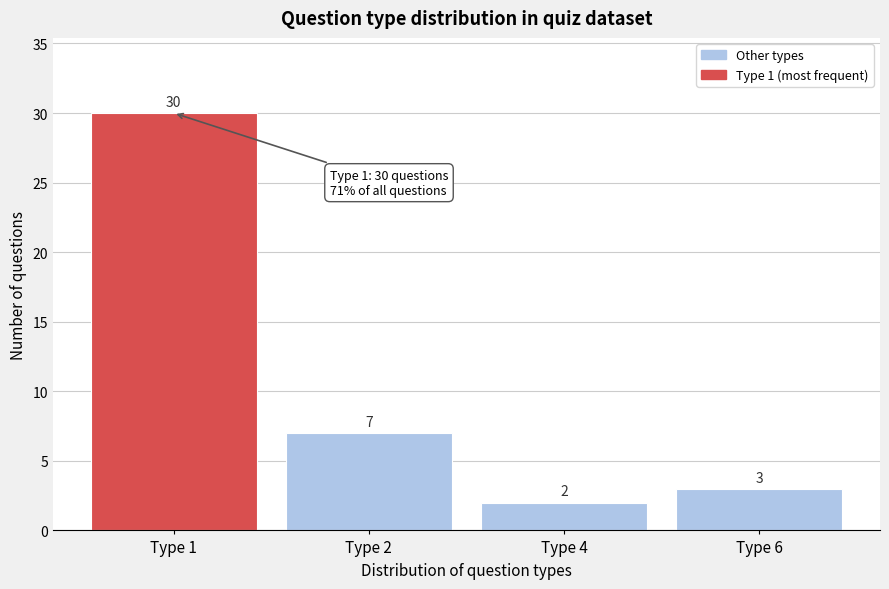

Reading left to right, transcribe all the data shown in this chart.

Type 1=30	Type 2=7	Type 4=2	Type 6=3